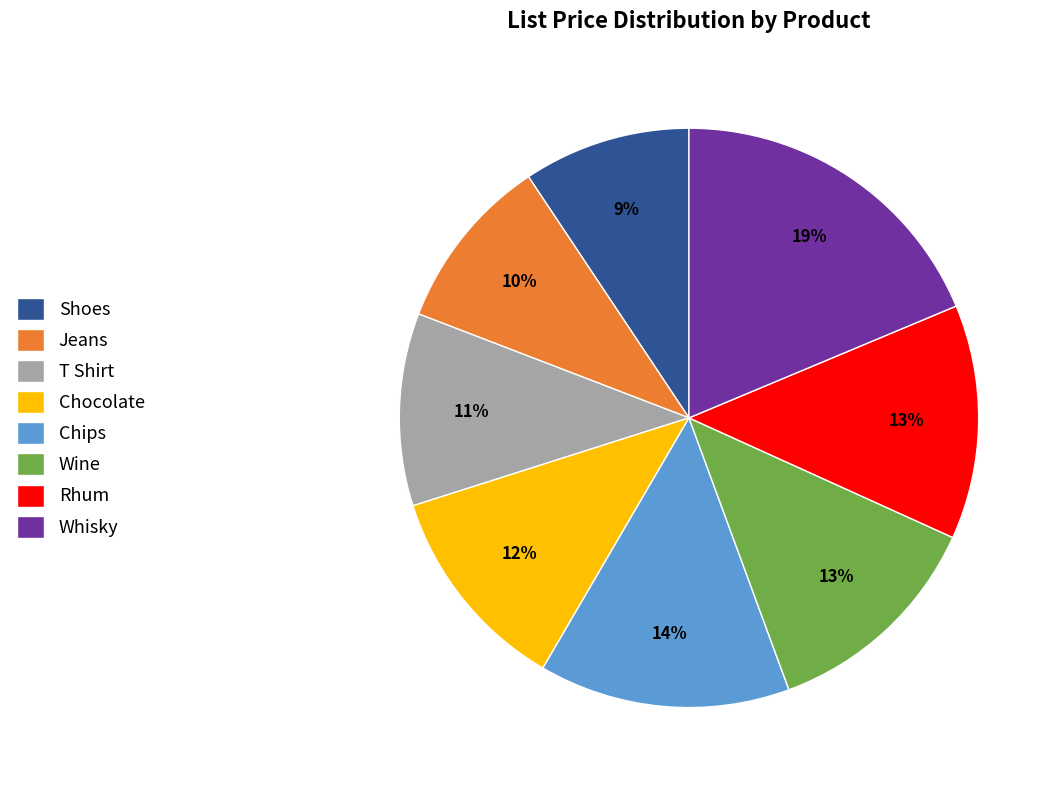

What percentage is the Whisky slice, to the nearest percent?

19%